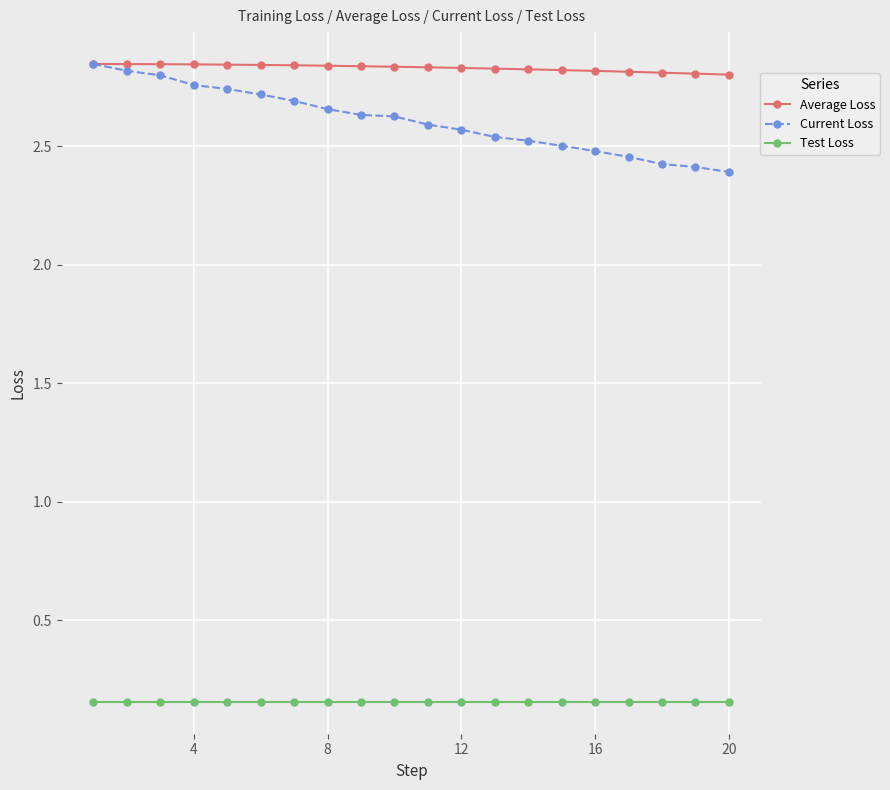

Which series has the largest total across all categories?

Average Loss